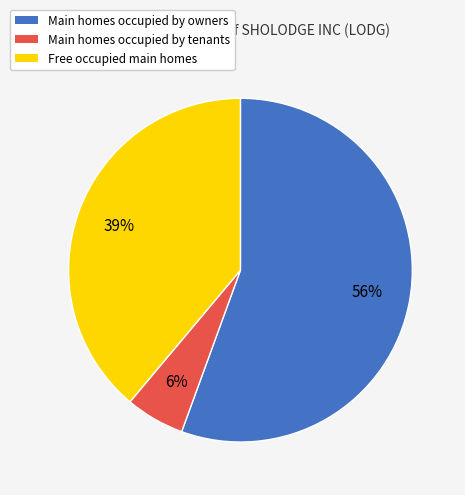

To the nearest percent, what is the difference between the largest and smallest slice percentages?

50%